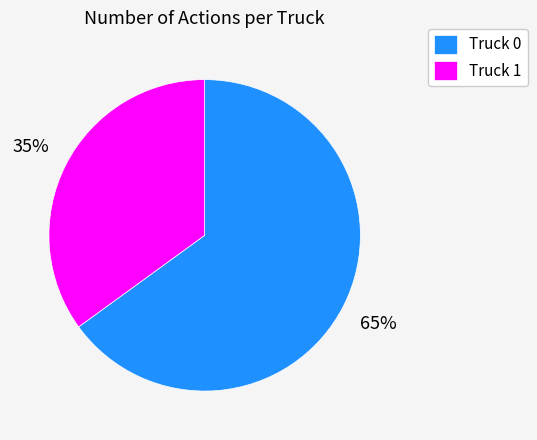

Which has a higher value, Truck 0 or Truck 1?

Truck 0